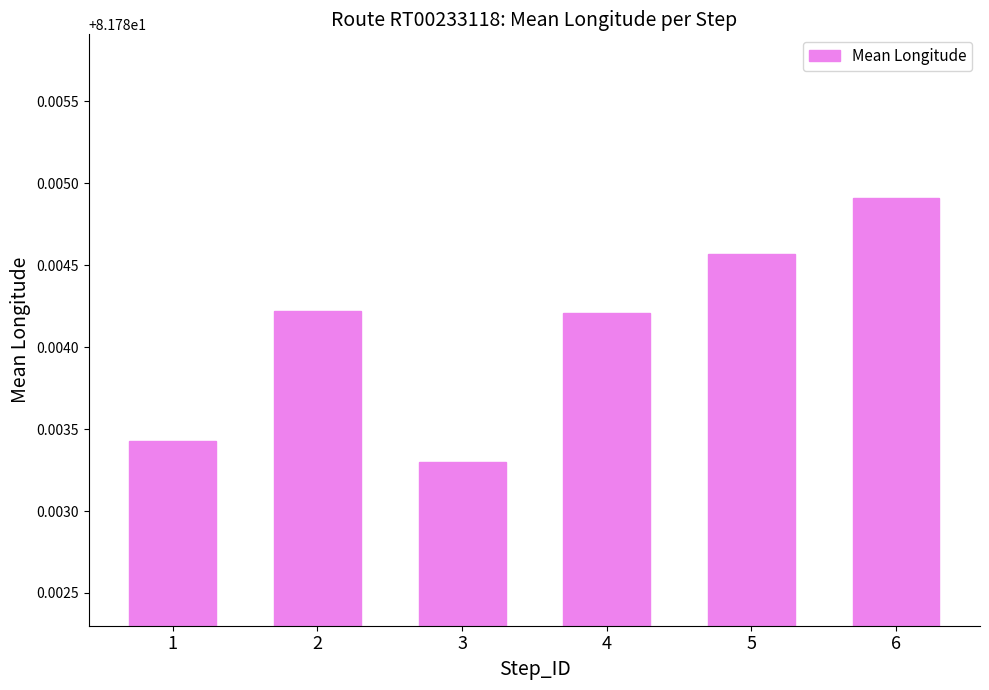

How many values are between 81 and 82?

6